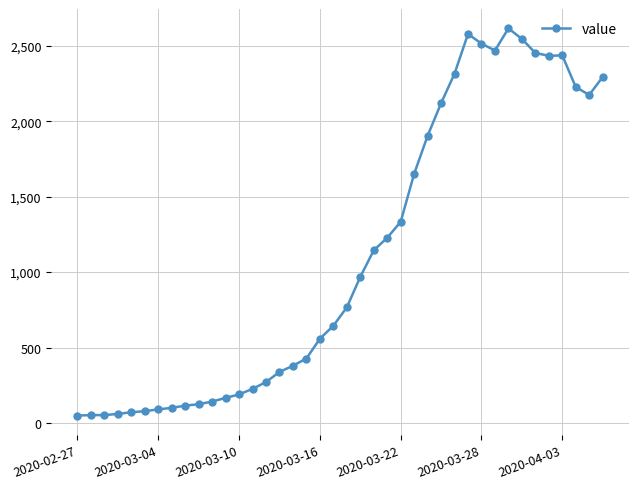

True or false: the data has more than 2 interior local peaks.

True